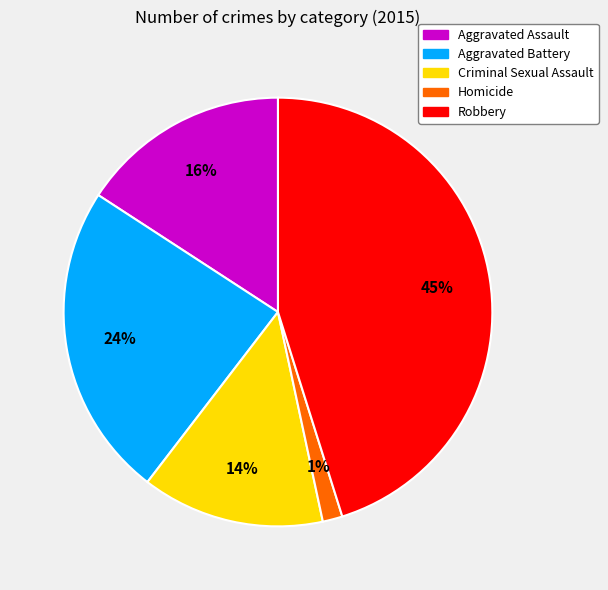

True or false: Aggravated Assault accounts for 16% of the total.

True